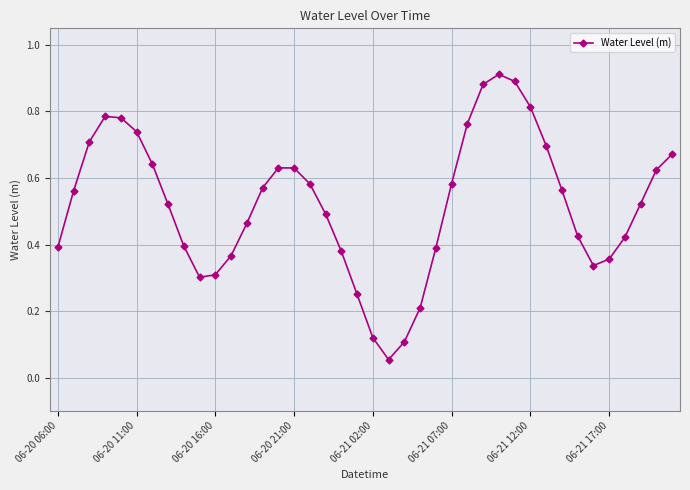

How many points are higher than both their immediate neighbors (excluding endpoints)?

3